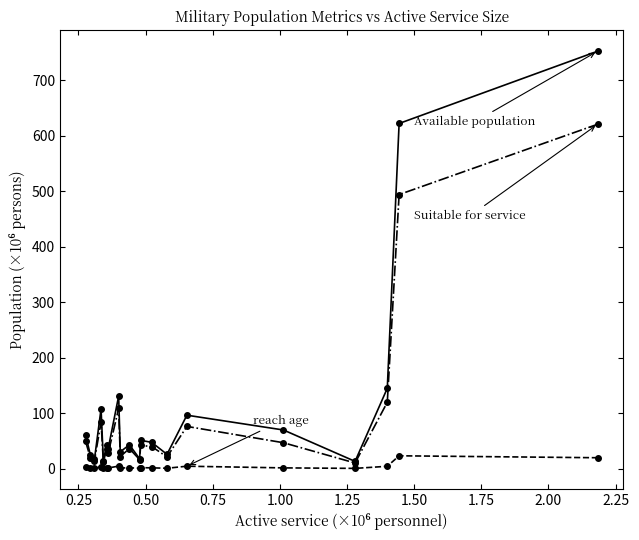

What is the maximum value shown in the chart?

752.9